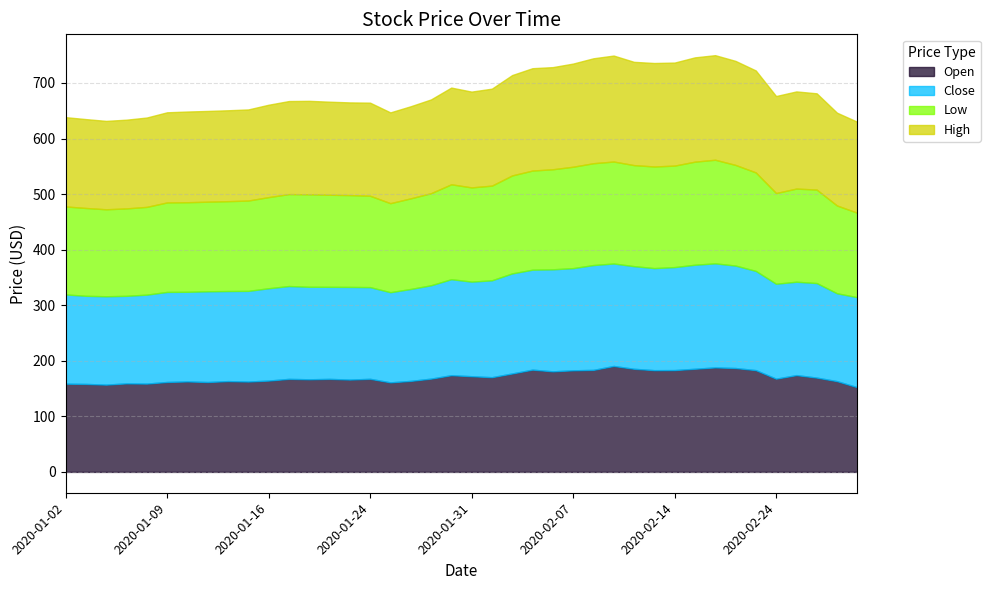

What is the lowest value of the Open series?

152.4